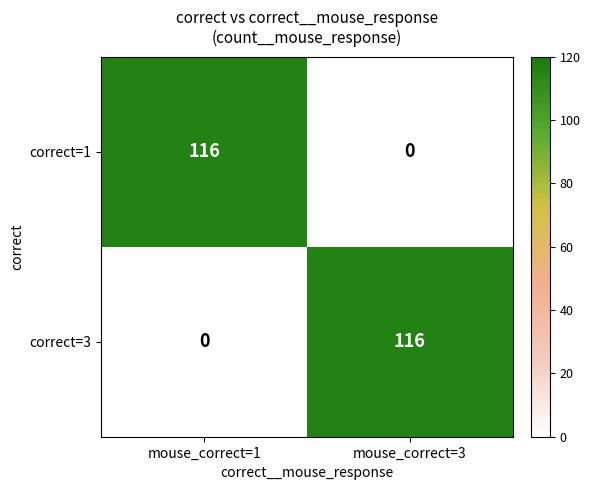

At mouse_correct=1, list the series in order from largest to smallest.

correct=1, correct=3